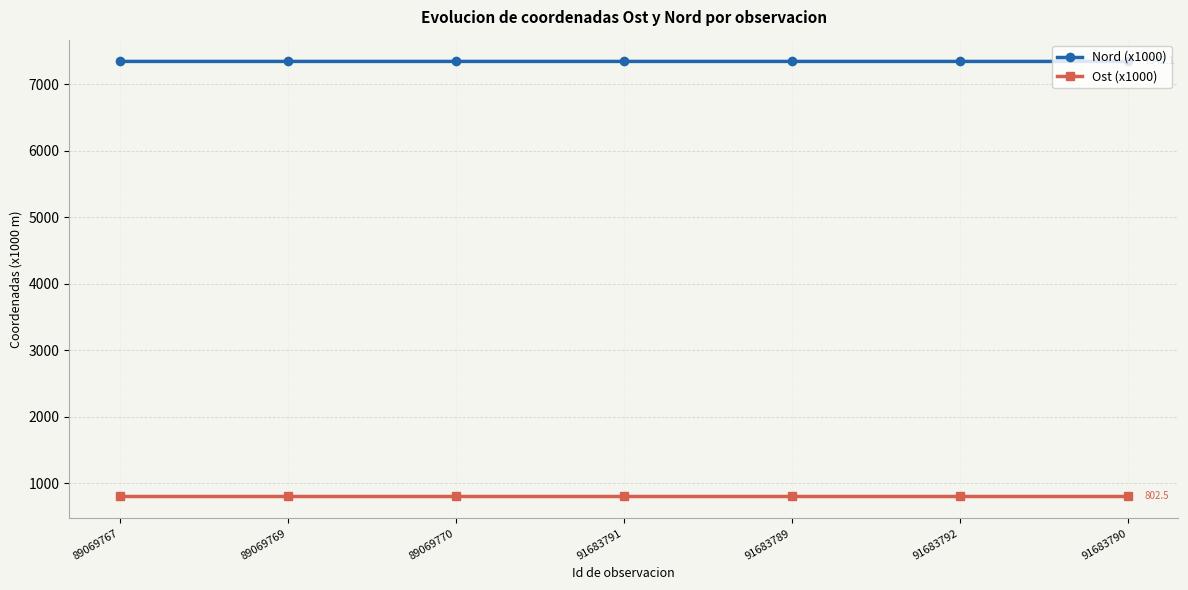

Reading left to right, list all the values displayed in this chart.

Nord (x1000): 7342.1	7342.1	7342.1	7342.1	7342.1	7342.1	7342.1
Ost (x1000): 802.5	802.5	802.5	802.5	802.5	802.5	802.5